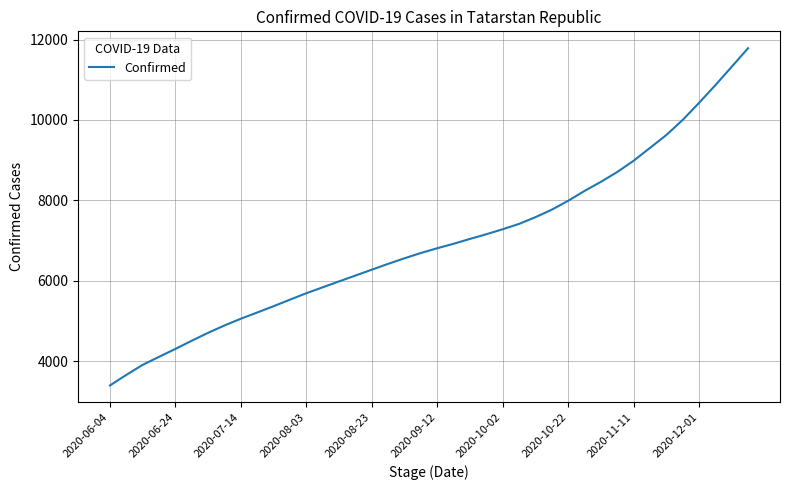

Does the chart have visible grid lines?

Yes